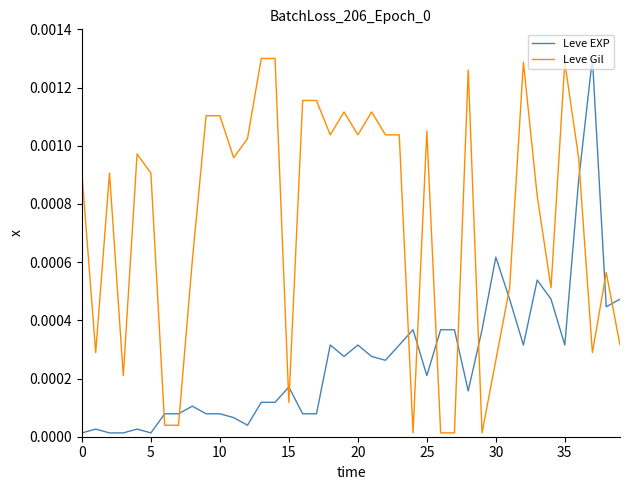

Rank the series by their average value, from lowest to highest.

Leve EXP, Leve Gil